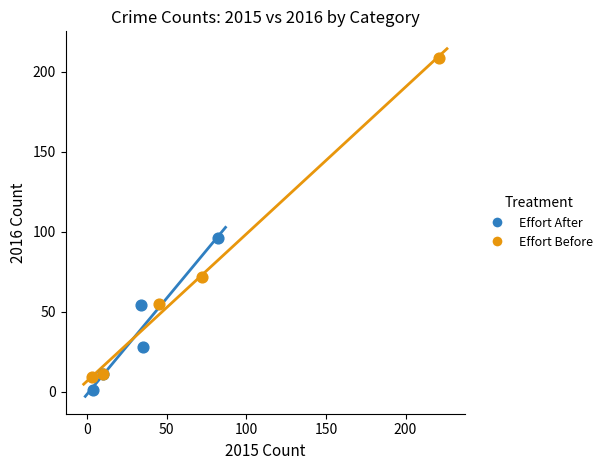

Which series reaches the maximum Y coordinate?

Effort Before